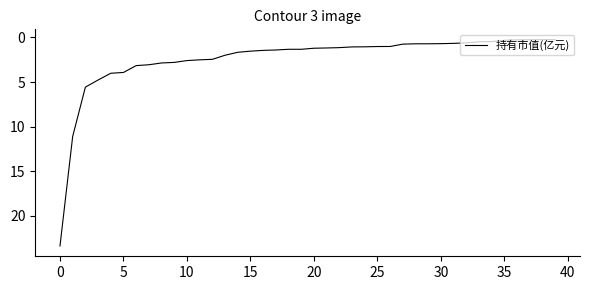

What is the difference between the maximum and minimum values?

23.1